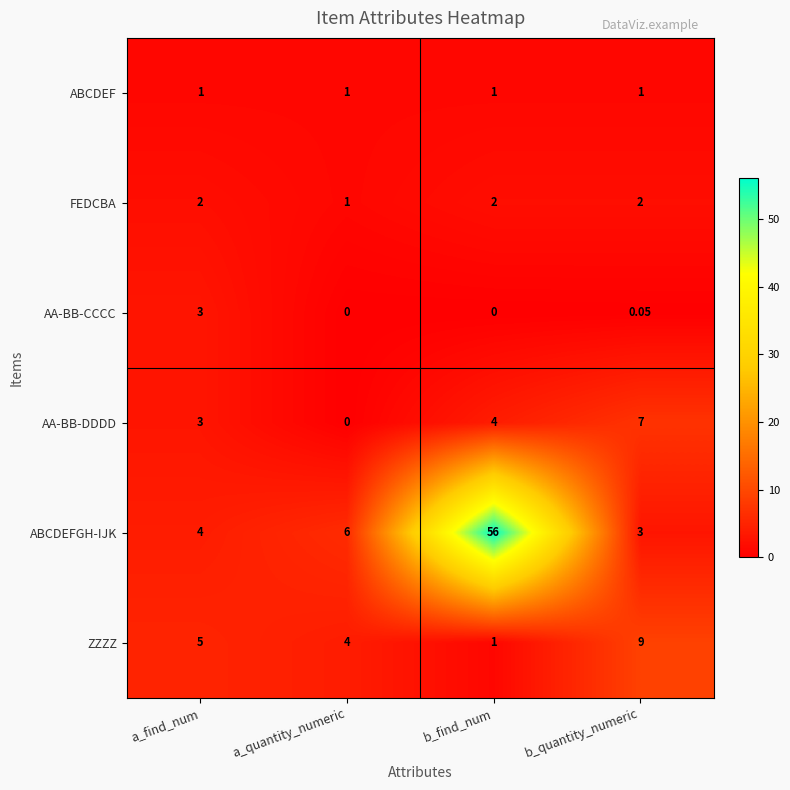

Where is AA-BB-DDDD nearest to the value 3?

a_find_num